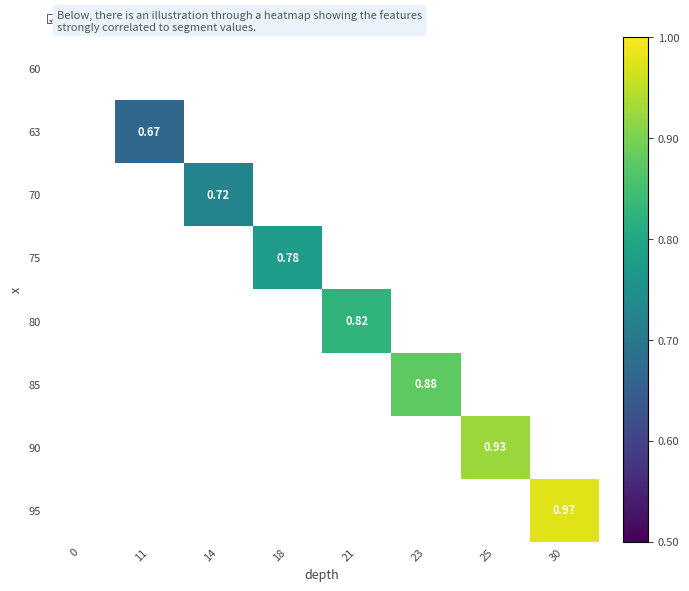

List the series in order of their overall mean, lowest first.

60, 63, 70, 75, 80, 85, 90, 95